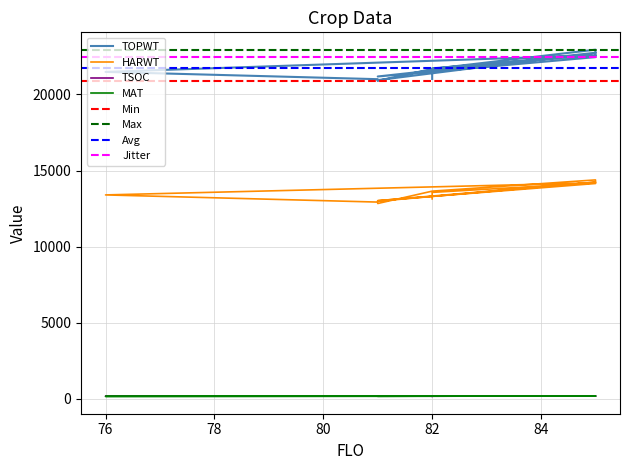

Rank the series at 82 from lowest to highest value.

TSOC, MAT, HARWT, TOPWT